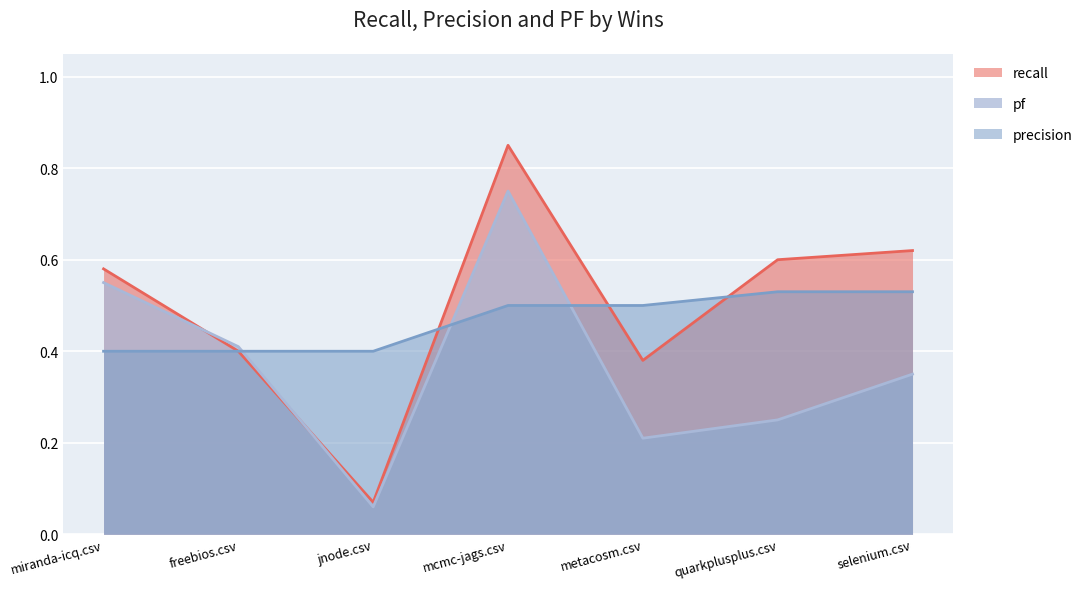

At how many categories does at least one series exceed 0?

7